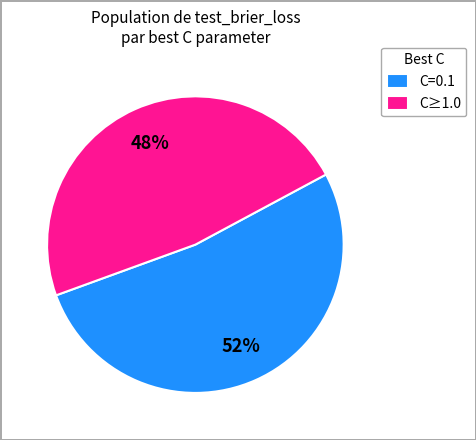

What is the smallest slice in the pie chart?

C≥1.0